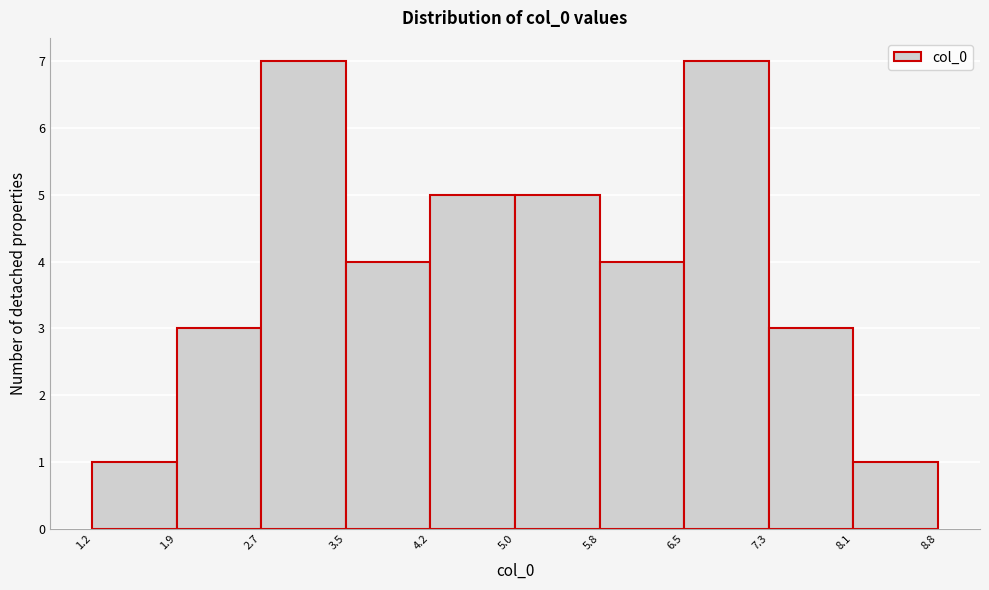

Reading left to right, list every bar in this chart as the range it spans on the x-axis followed by its height. The values are not printed on the chart, so give them approximately, as read against the axis.

1.2 to 1.9: 1
1.9 to 2.7: 3
2.7 to 3.5: 7
3.5 to 4.2: 4
4.2 to 5.0: 5
5.0 to 5.8: 5
5.8 to 6.5: 4
6.5 to 7.3: 7
7.3 to 8.1: 3
8.1 to 8.8: 1